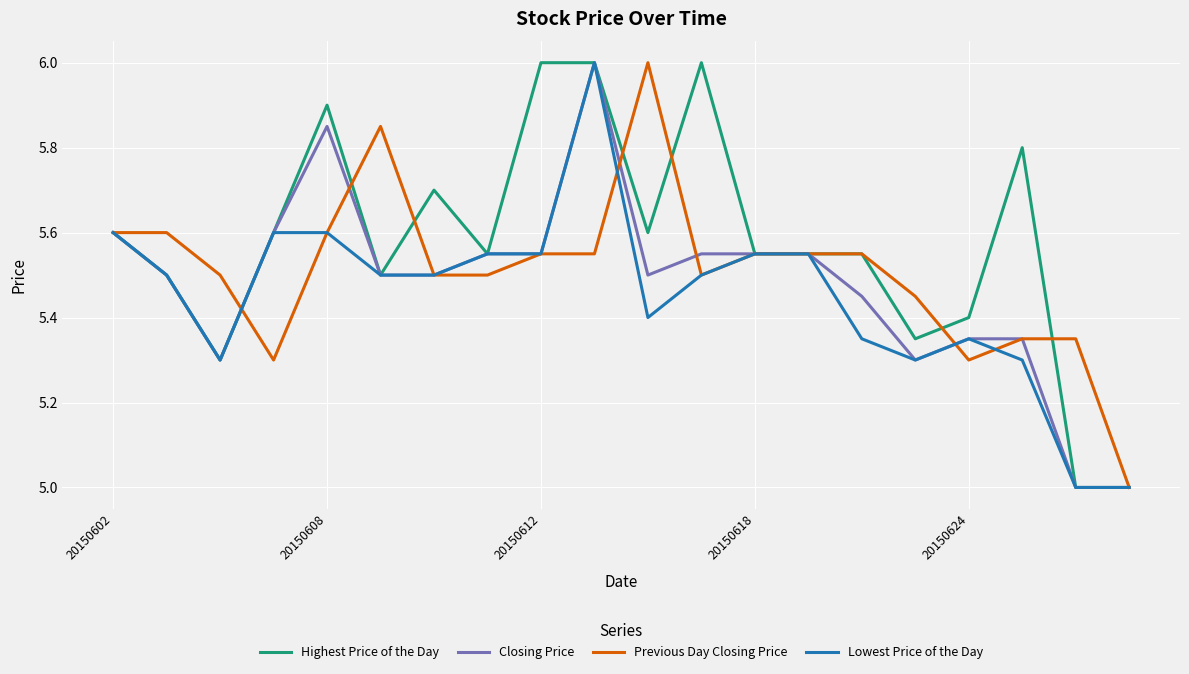

What is the smallest value displayed?

5.0